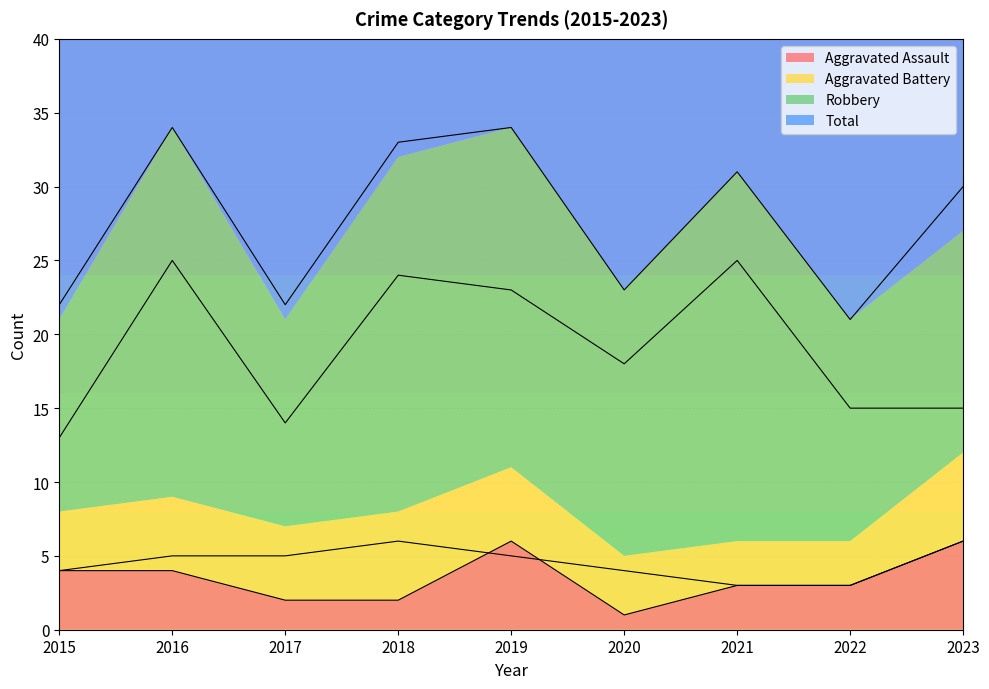

What is the total value across all series at 2021?

62